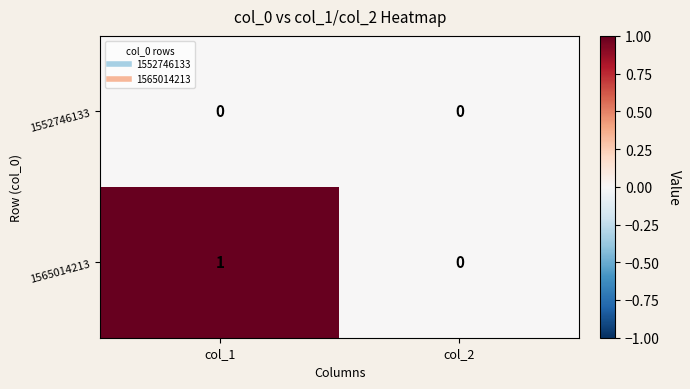

Reading right to left, what are all the values shown in this chart?

1552746133: col_2=0	col_1=0
1565014213: col_2=0	col_1=1